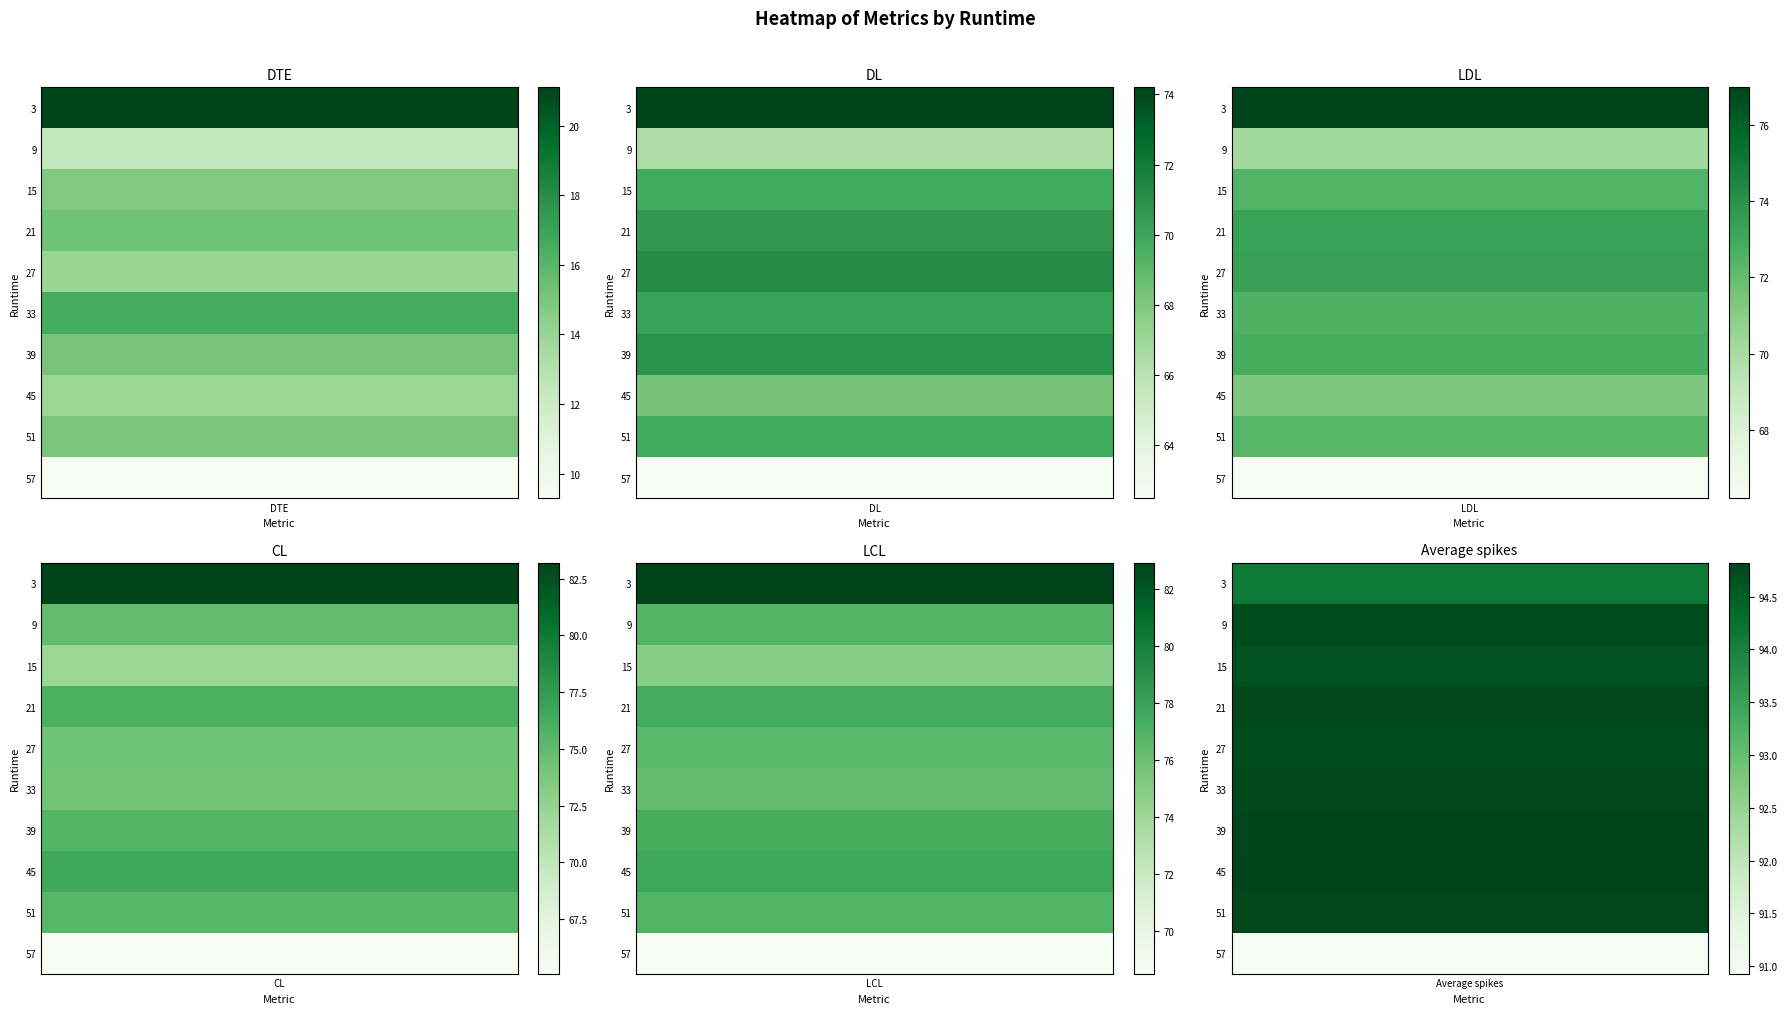

How many distinct data groups are displayed?

6